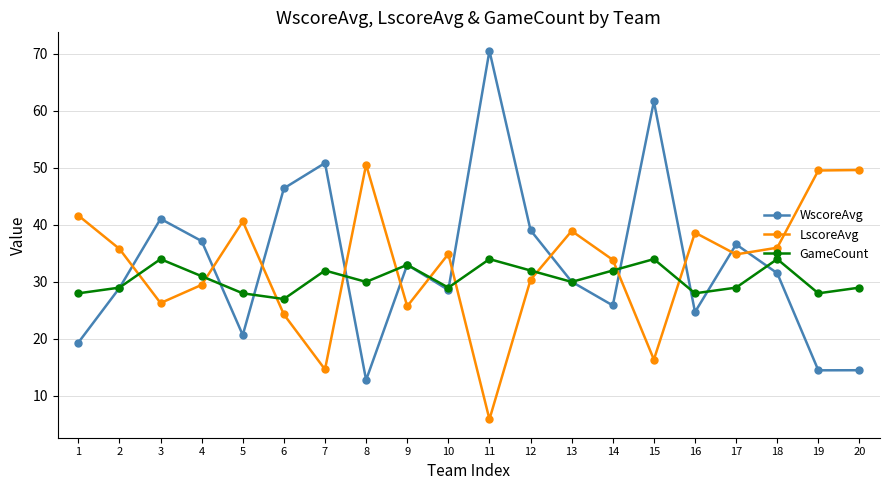

True or false: WscoreAvg has a value of 4.0 at 20.

False